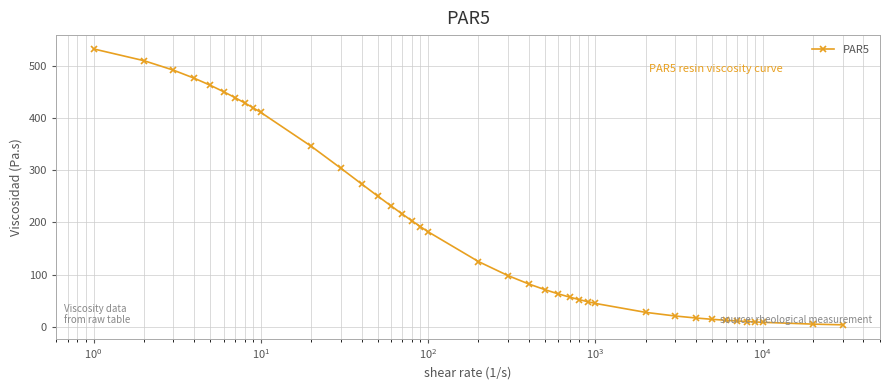

What is the average value?

195.0